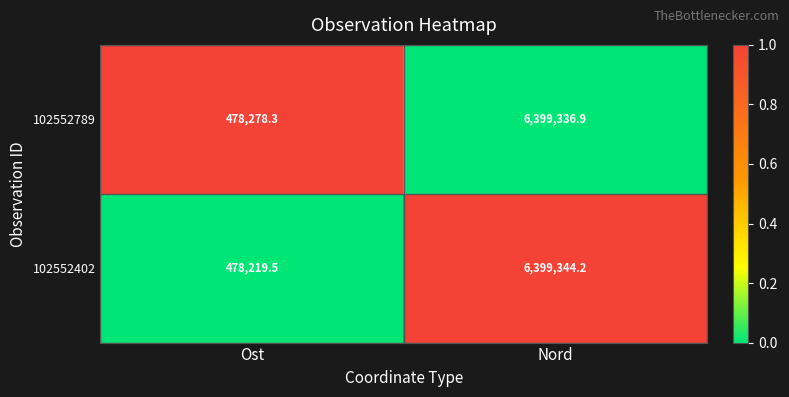

At which label does 102552402 first exceed 6399344?

Nord